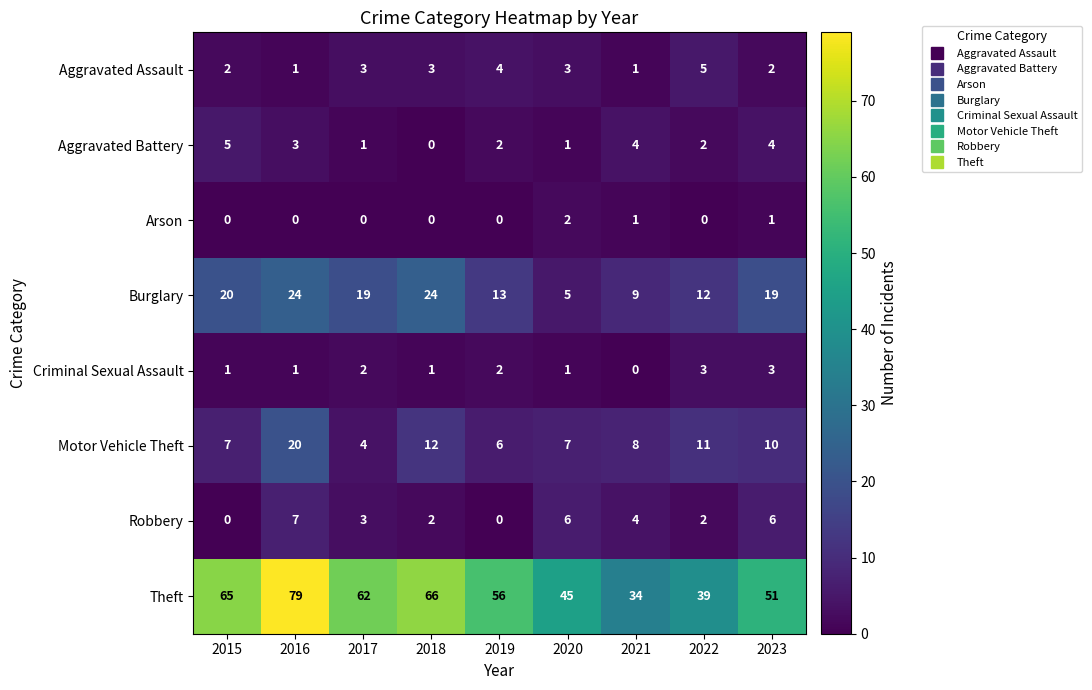

At how many categories does at least one series exceed 70?

1